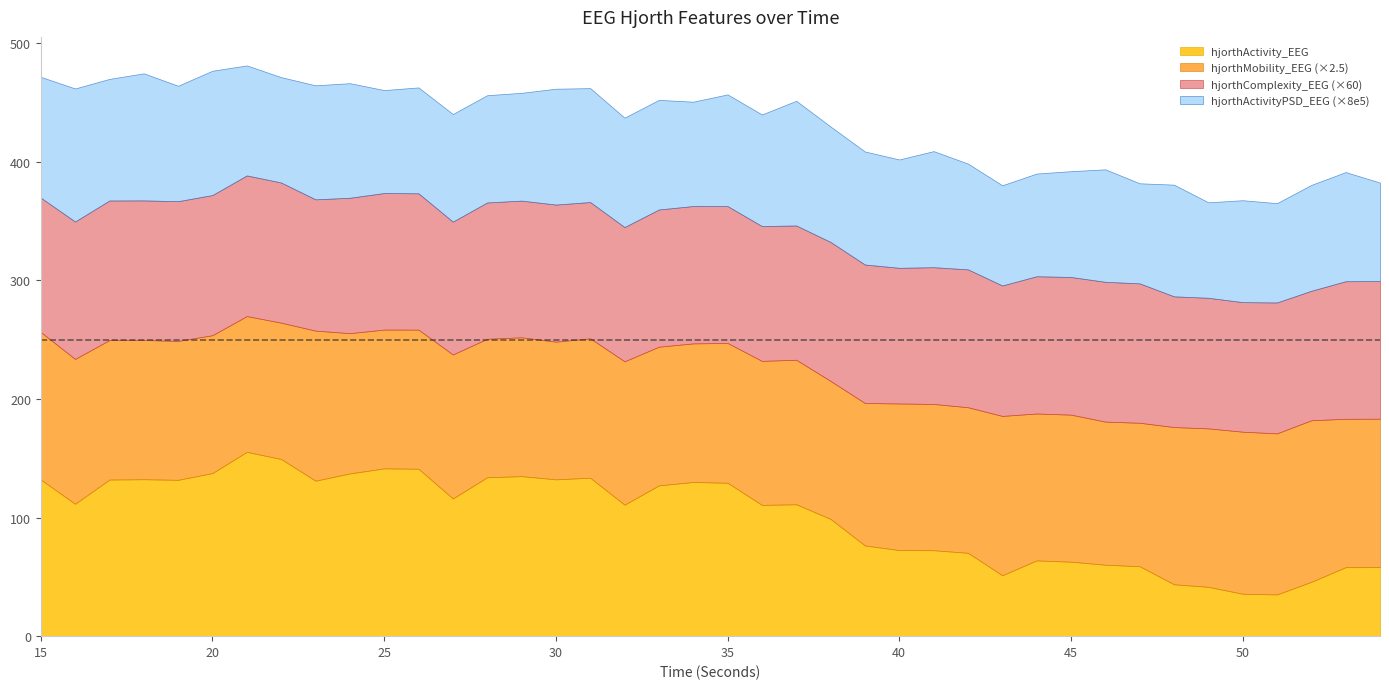

How many distinct data groups are displayed?

4